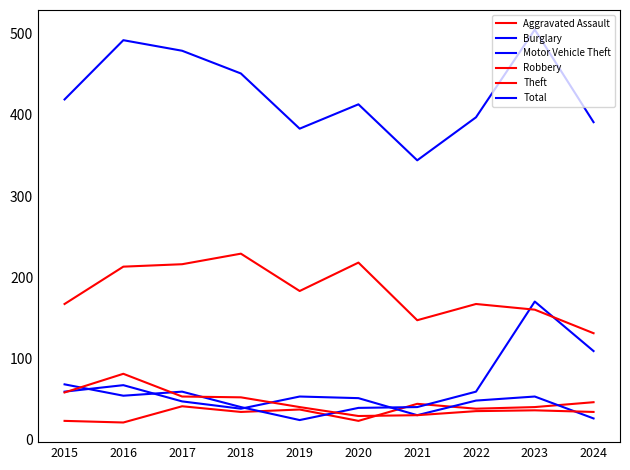

What is the value of the Burglary point at the 1st from the left?

59